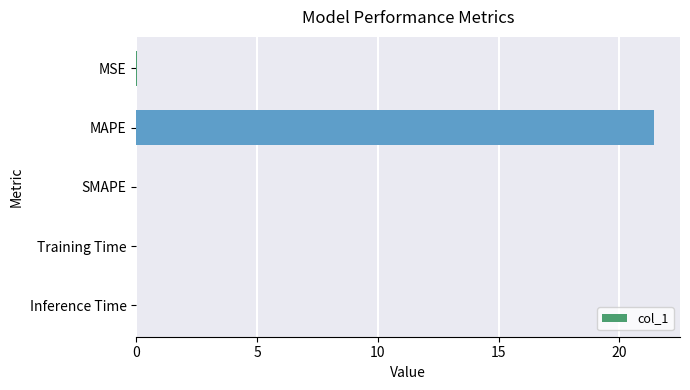

What is the greatest value displayed?

21.4